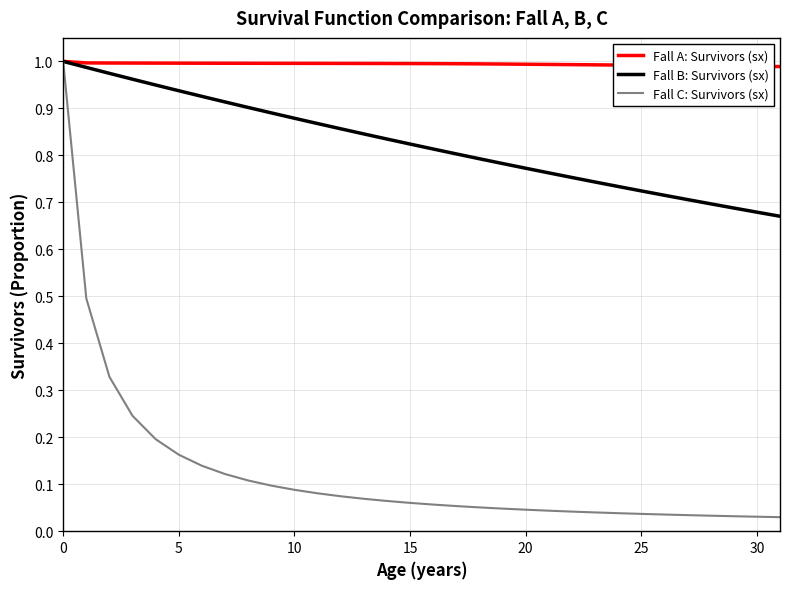

How many lines are shown in the chart?

3